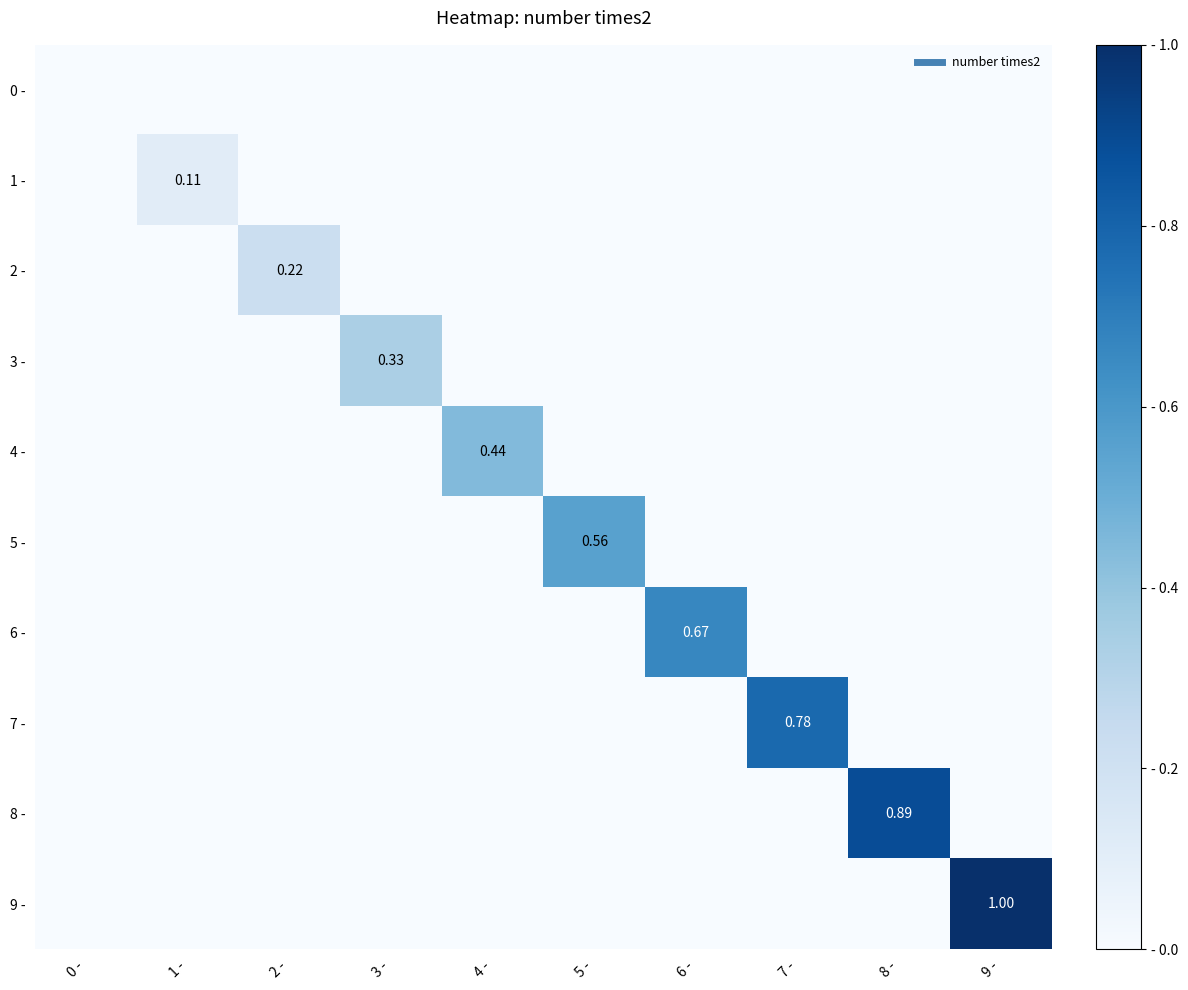

At which label does 5 - reach its peak?

5 -